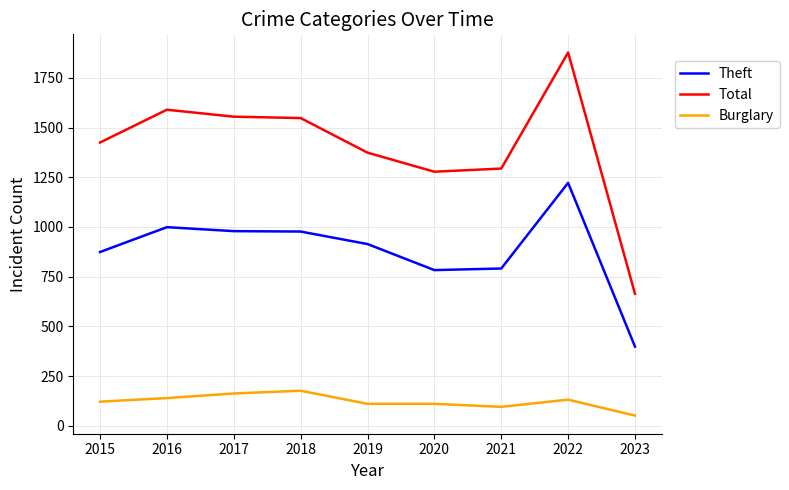

At 2016, list the series in order from largest to smallest.

Total, Theft, Burglary